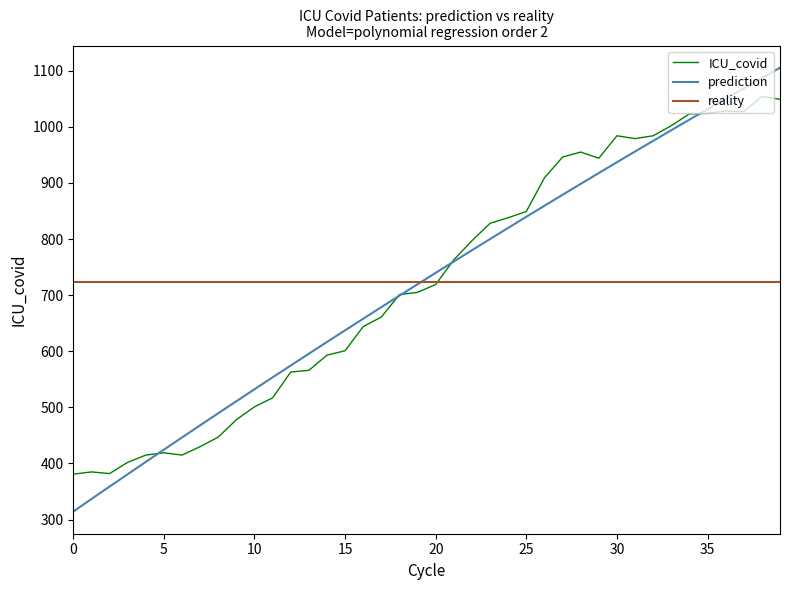

What is the minimum value for reality?

722.7